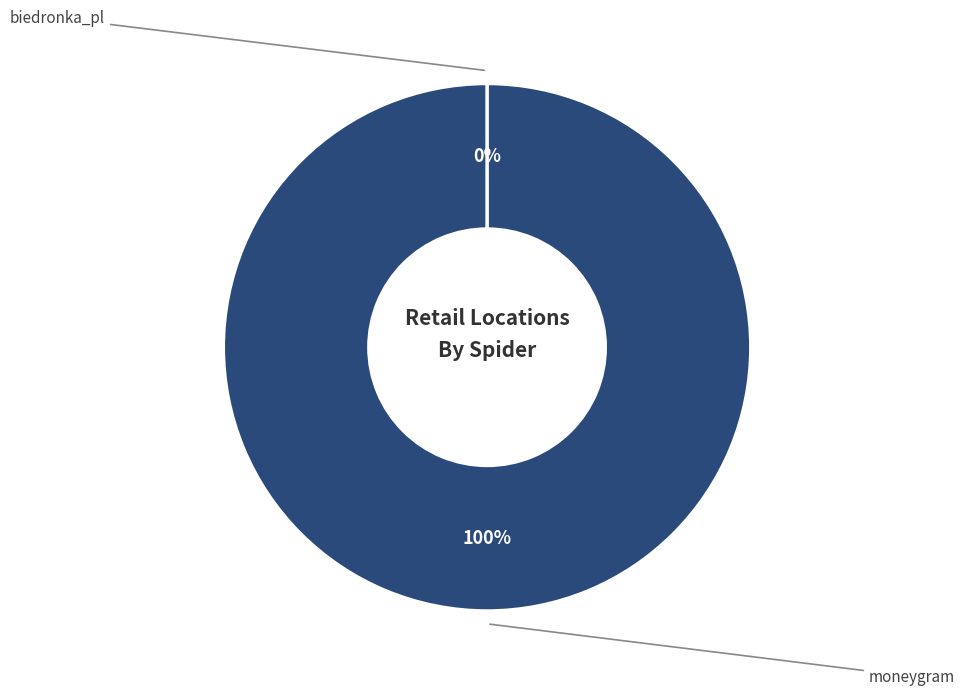

Which category has the biggest portion of the pie?

moneygram